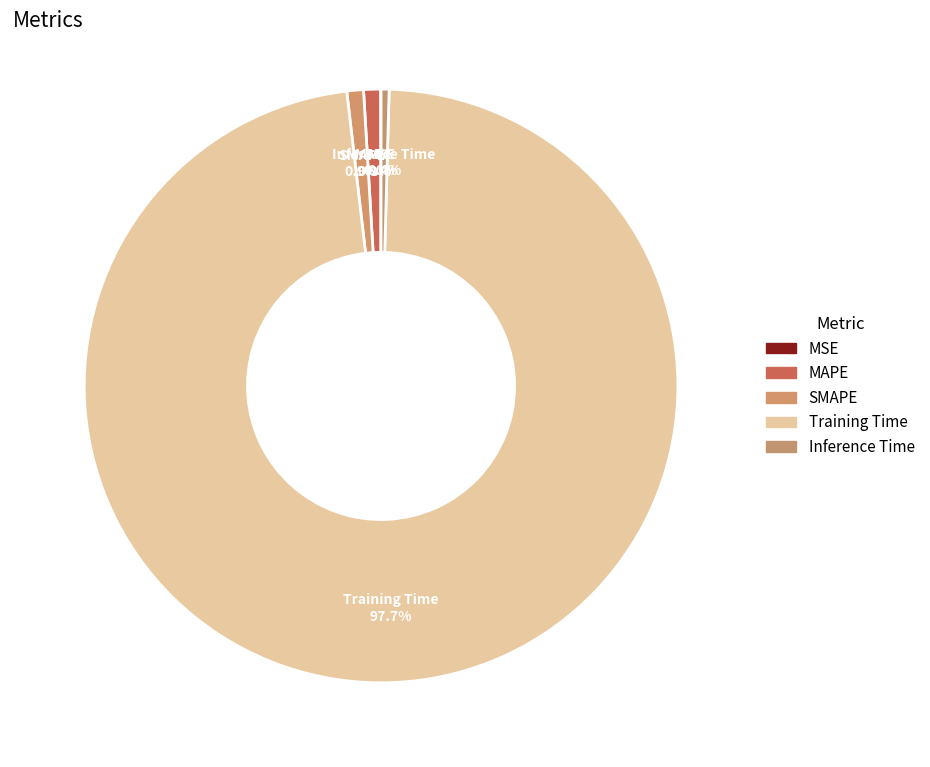

What percentage is the SMAPE slice, to the nearest percent?

1%